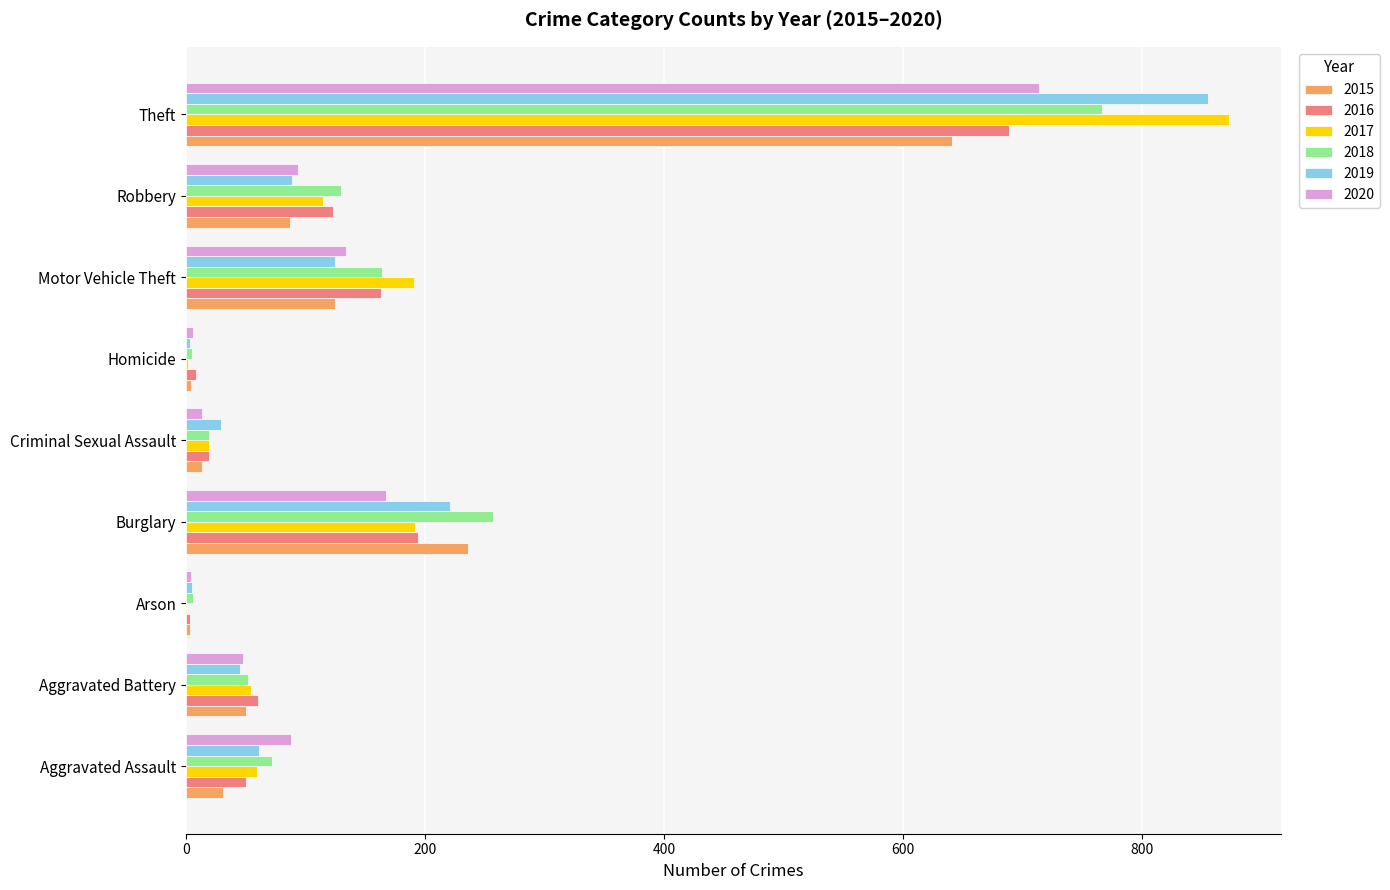

Is the value of 2020 at Arson greater than the value of 2016 at Aggravated Assault?

No